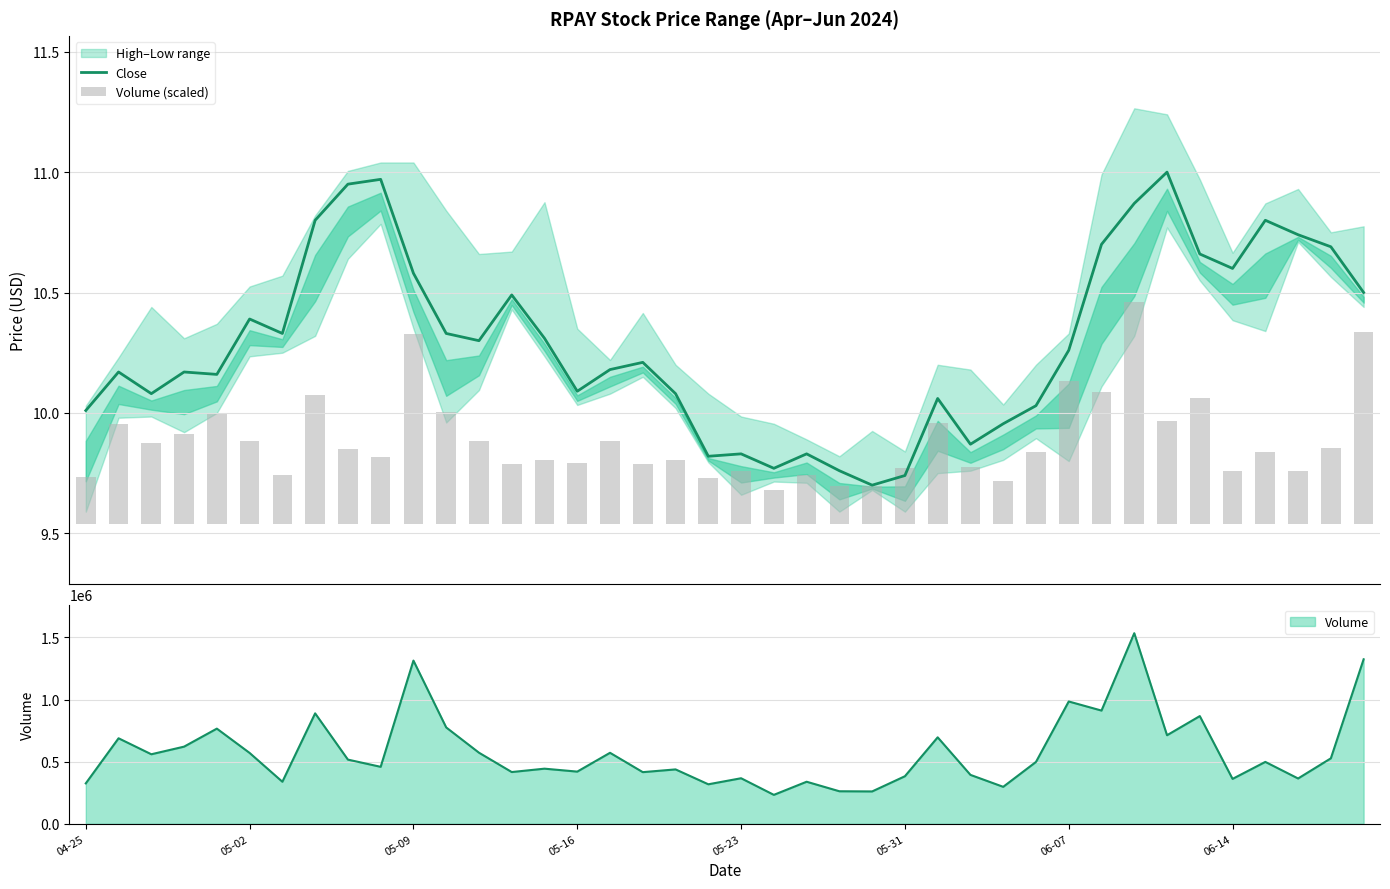

Rank the categories by Close value from lowest to highest.

24, 25, 23, 21, 19, 20, 22, 27, 28, 04-25, 29, 26, 05-09, 18, 15, 05-23, 05-02, 05-16, 16, 17, 30, 12, 14, 06-07, 11, 05-31, 13, 39, 10, 35, 34, 38, 31, 37, 06-14, 36, 32, 8, 9, 33